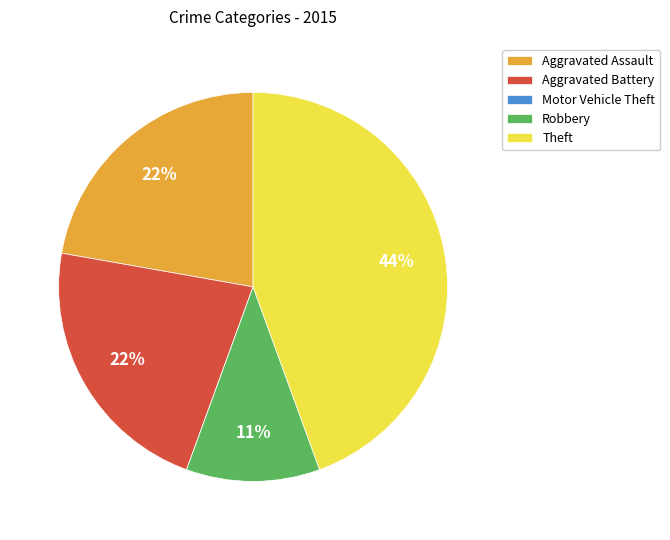

Does Aggravated Battery represent more than half of the total?

No